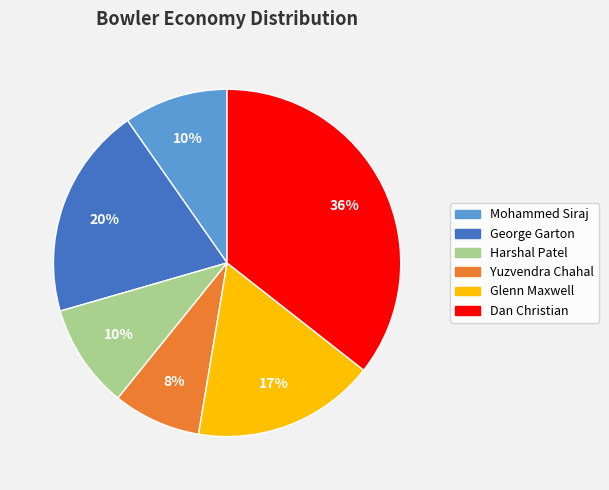

How many segments does this pie chart have?

6